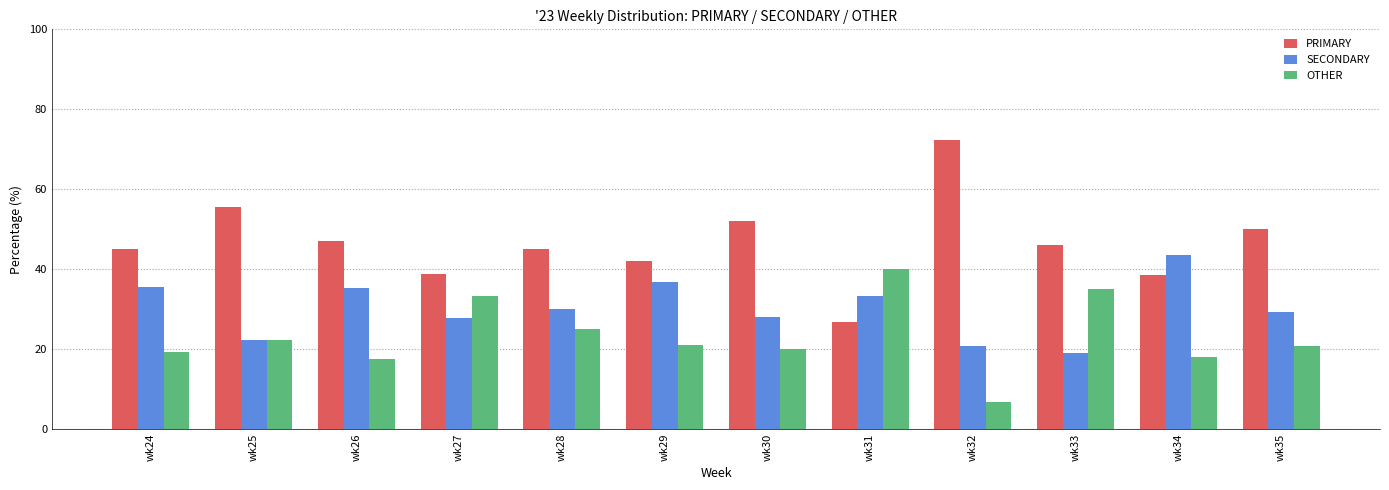

Rank the series by their average value, from lowest to highest.

OTHER, SECONDARY, PRIMARY